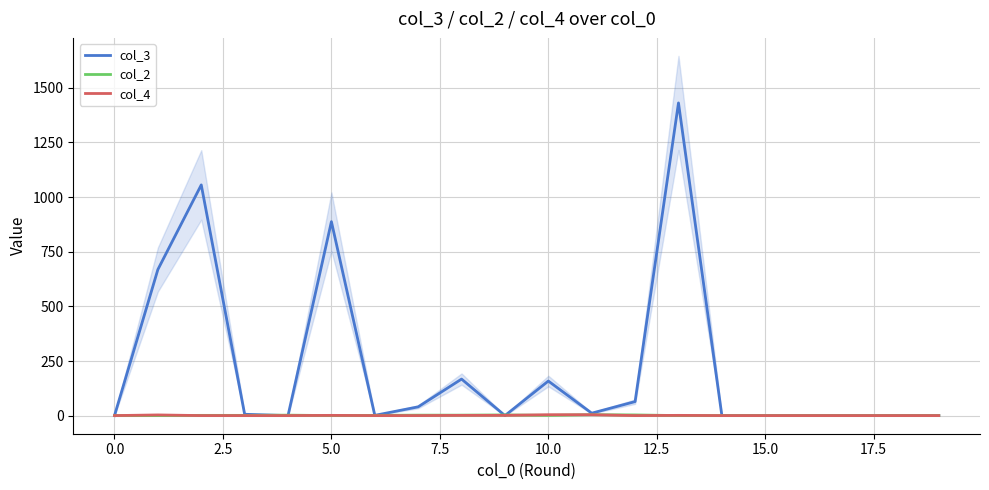

What is the difference between the col_2 values at 16 and 12?

3